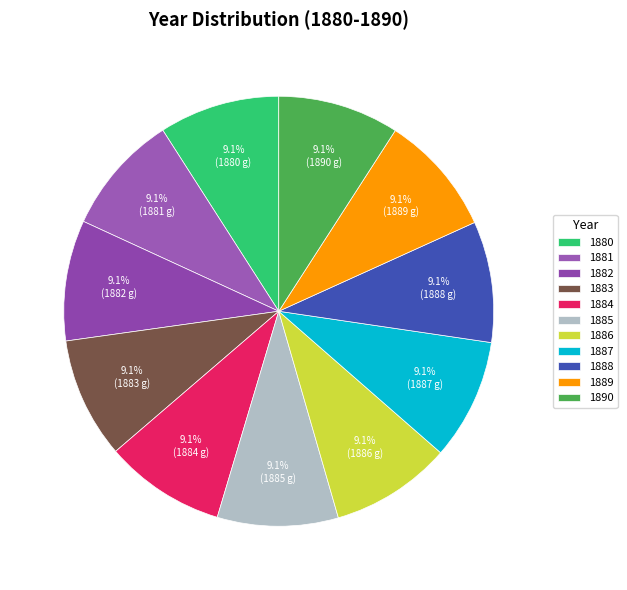

The 1884 slice represents 3% of the pie. True or false?

False